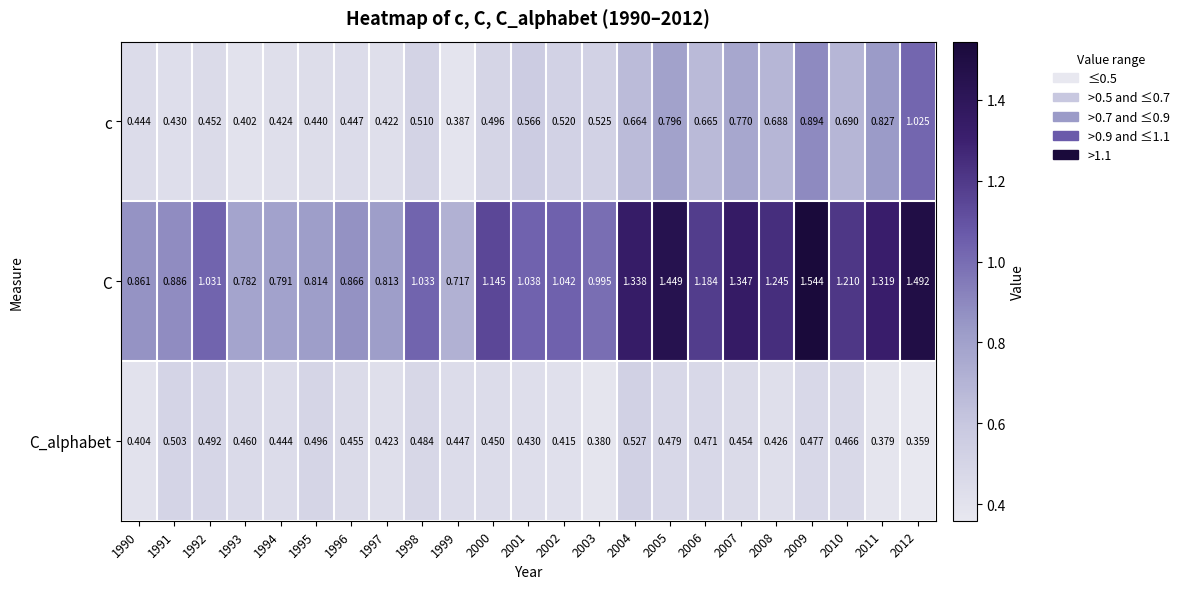

List the series in order of their peak value, highest first.

C, c, C_alphabet